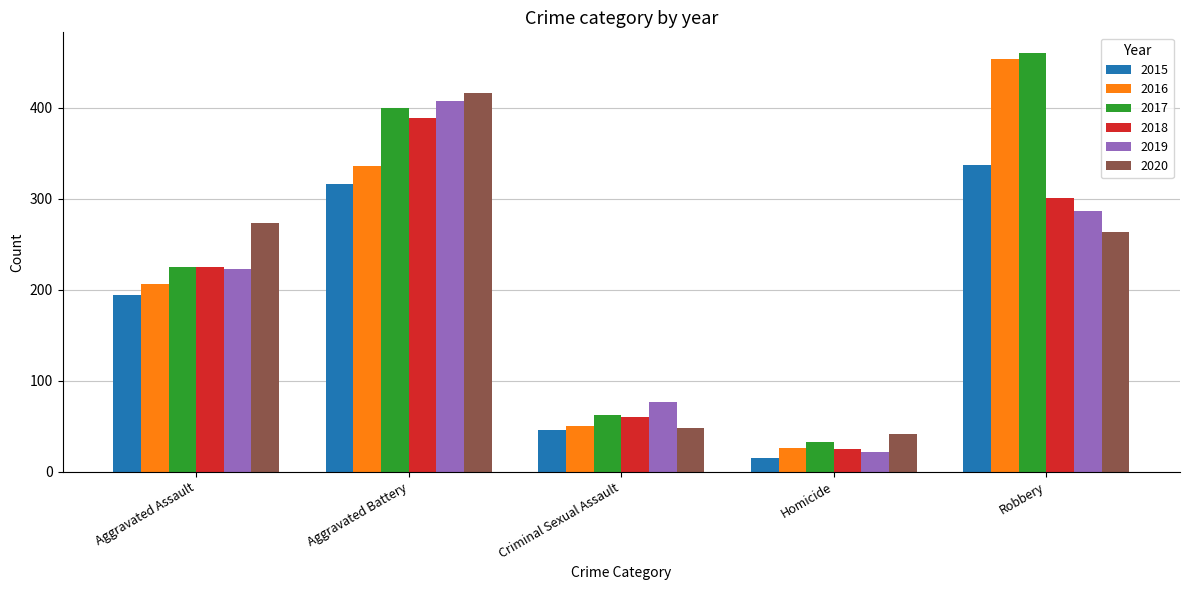

List the labels in order of 2015 value, largest first.

Robbery, Aggravated Battery, Aggravated Assault, Criminal Sexual Assault, Homicide